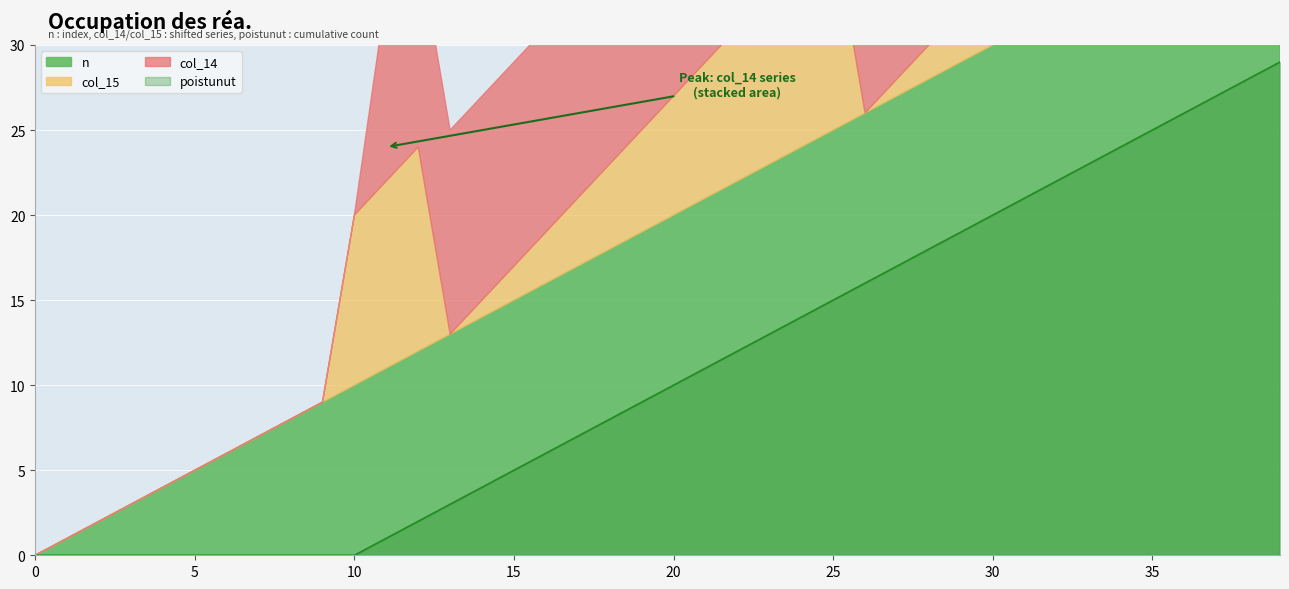

Reading left to right, what are all the values shown in this chart?

poistunut: 0=0	1=0	2=0	3=0	4=0	5=0	6=0	7=0	8=0	9=0	10=0	11=1	12=2	13=3	14=4	15=5	16=6	17=7	18=8	19=9	20=10	21=11	22=12	23=13	24=14	25=15	26=16	27=17	28=18	29=19	30=20	31=21	32=22	33=23	34=24	35=25	36=26	37=27	38=28	39=29
col_14: 0=0	1=0	2=0	3=0	4=0	5=0	6=0	7=0	8=0	9=0	10=0	11=11	12=12	13=12	14=12	15=12	16=12	17=12	18=12	19=12	20=12	21=12	22=12	23=12	24=11	25=12	26=12	27=12	28=12	29=12	30=12	31=12	32=12	33=12	34=12	35=12	36=12	37=11	38=12	39=12
col_15: 0=0	1=0	2=0	3=0	4=0	5=0	6=0	7=0	8=0	9=0	10=10	11=11	12=12	13=0	14=1	15=2	16=3	17=4	18=5	19=6	20=7	21=8	22=9	23=10	24=11	25=12	26=0	27=1	28=2	29=3	30=4	31=5	32=6	33=7	34=8	35=9	36=10	37=11	38=12	39=0
n: 0=0	1=1	2=2	3=3	4=4	5=5	6=6	7=7	8=8	9=9	10=10	11=11	12=12	13=13	14=14	15=15	16=16	17=17	18=18	19=19	20=20	21=21	22=22	23=23	24=24	25=25	26=26	27=27	28=28	29=29	30=30	31=31	32=32	33=33	34=34	35=35	36=36	37=37	38=38	39=39